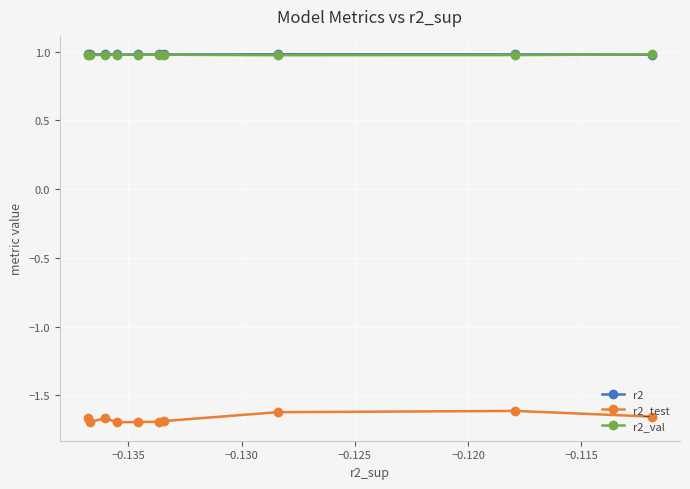

Which series has the widest spread of values?

r2_test